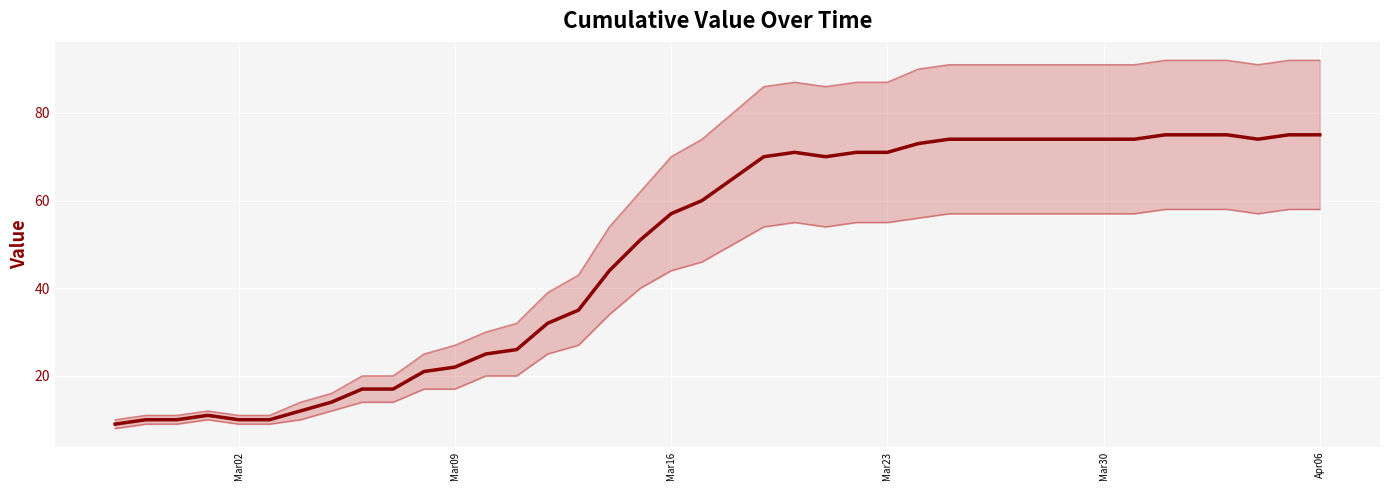

What is the maximum value for upper?

92